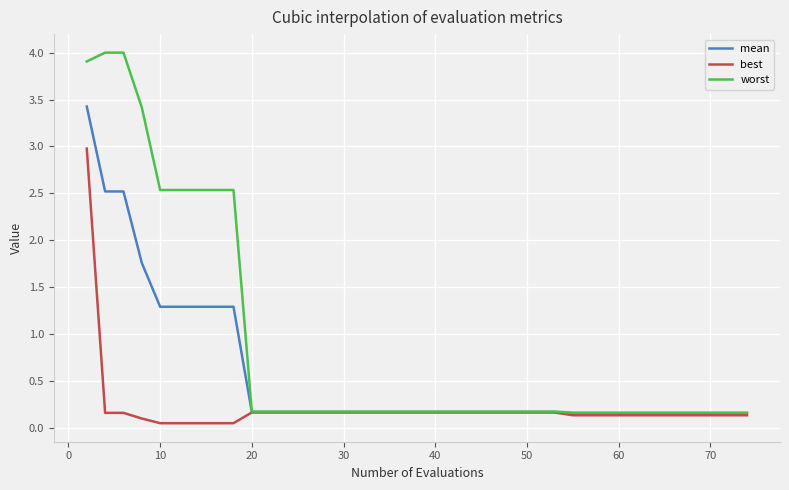

Which series has the largest total across all categories?

worst